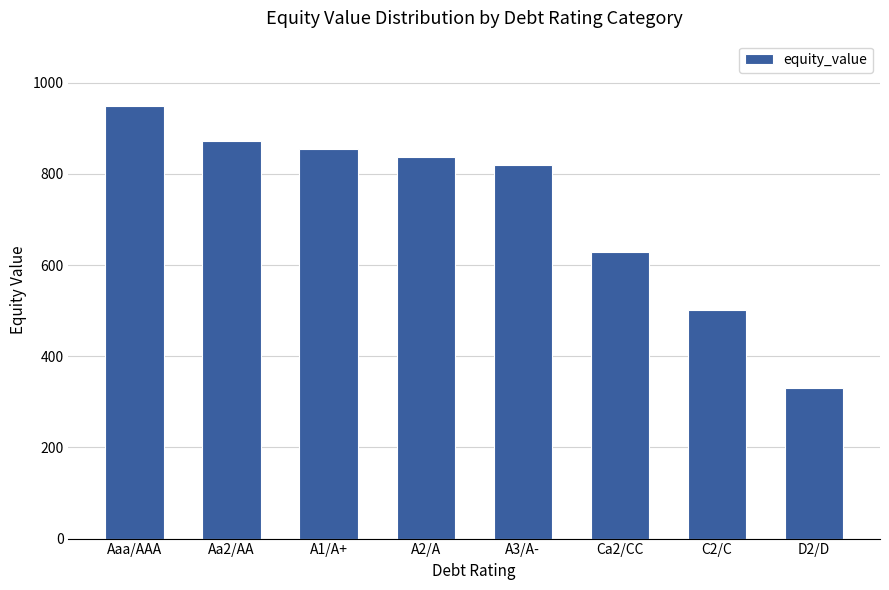

What is the change in value from A1/A+ to C2/C?

-351.8